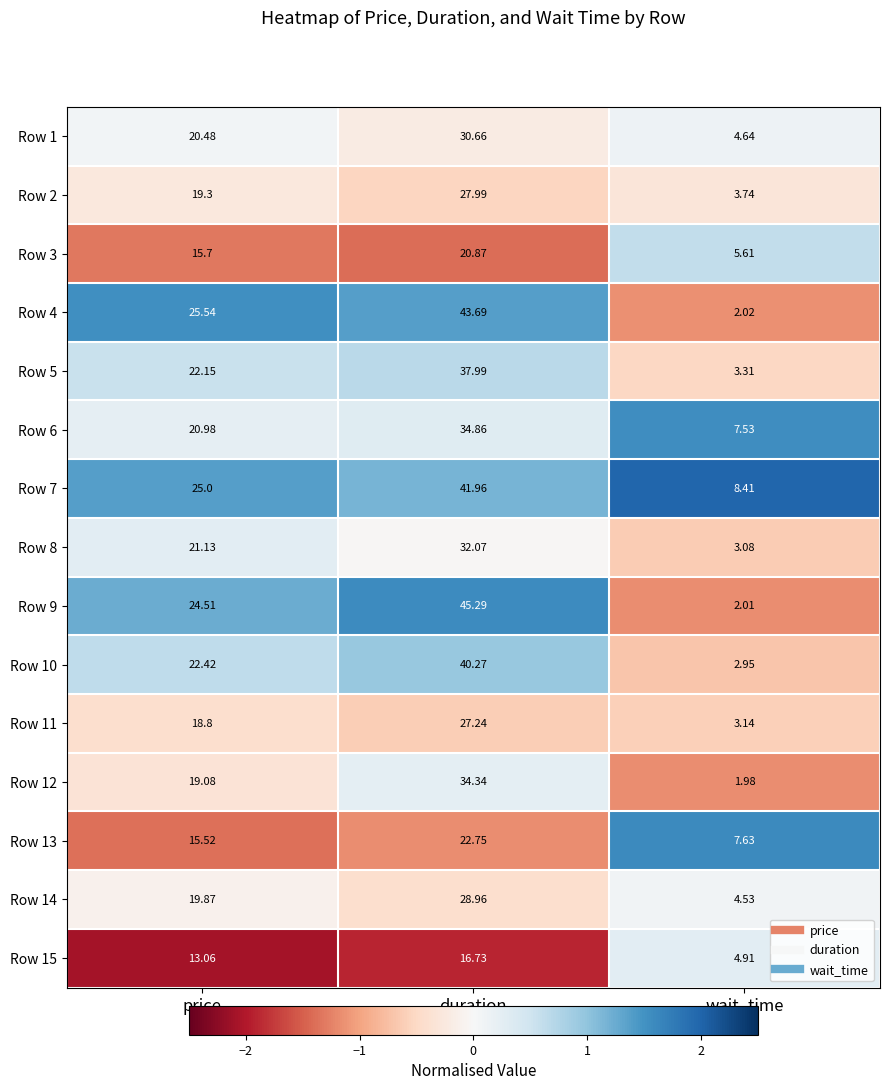

At which category is the sum across all series the highest?

duration